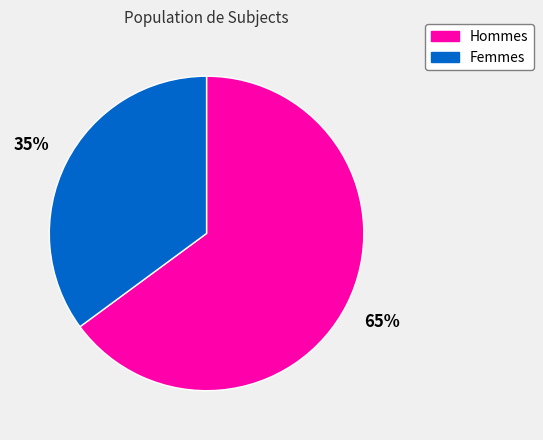

Count the number of slices in the pie.

2